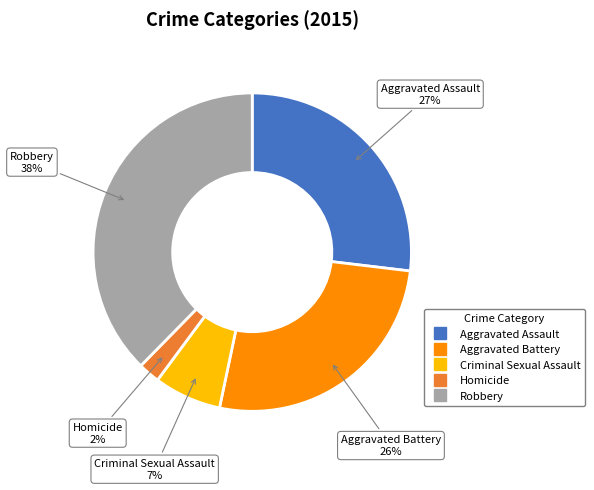

How many slices are in this pie chart?

5